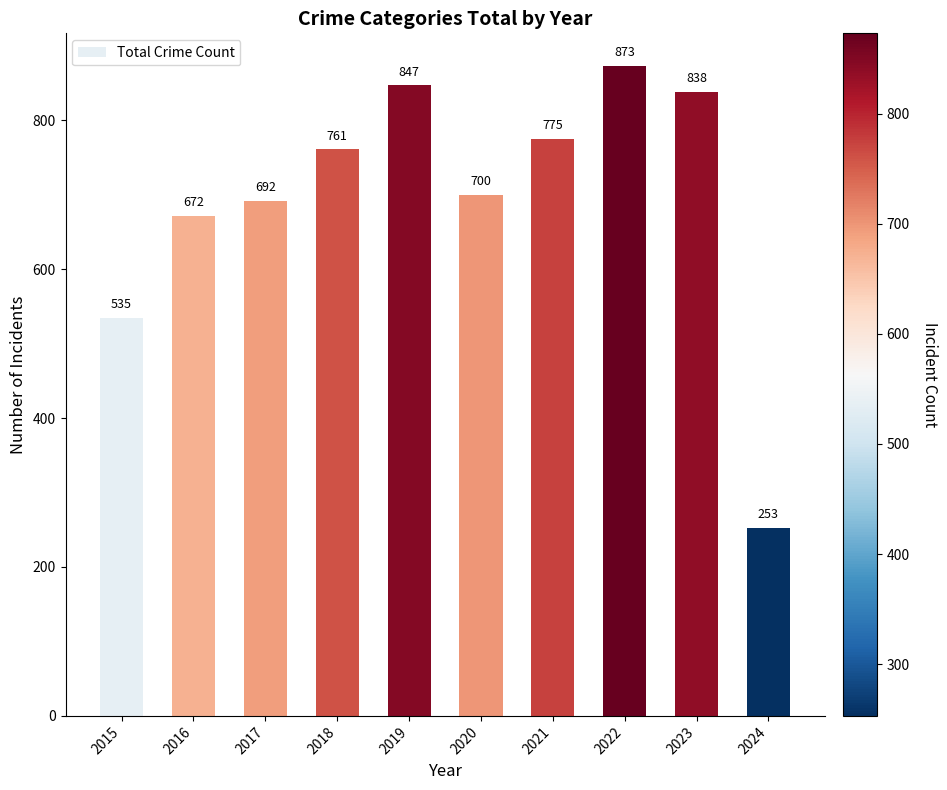

Which category has the lowest value across all series?

2024